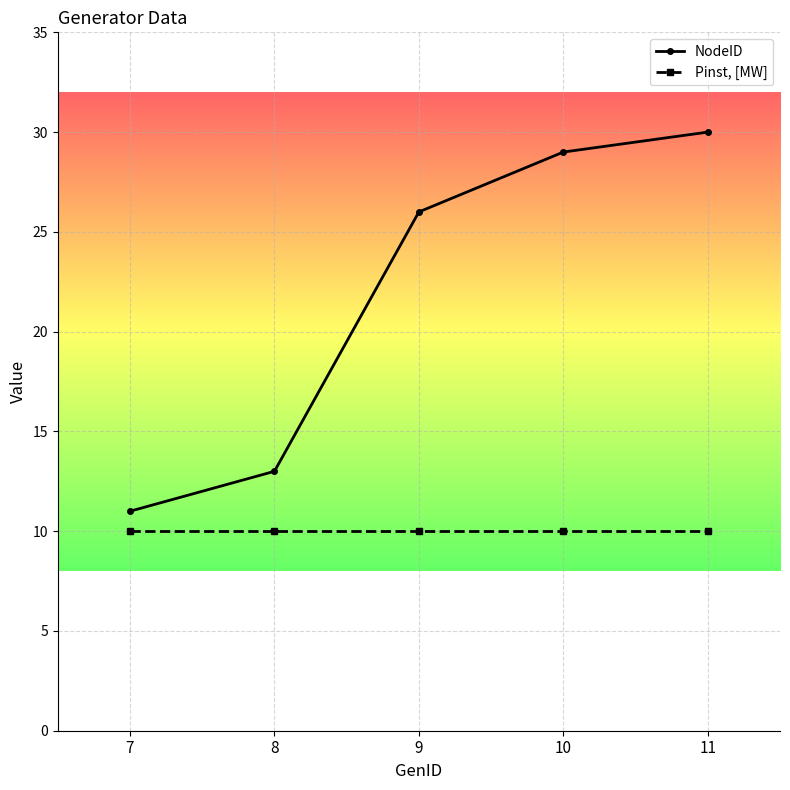

Rank the series by their average value, from lowest to highest.

Pinst, [MW], NodeID